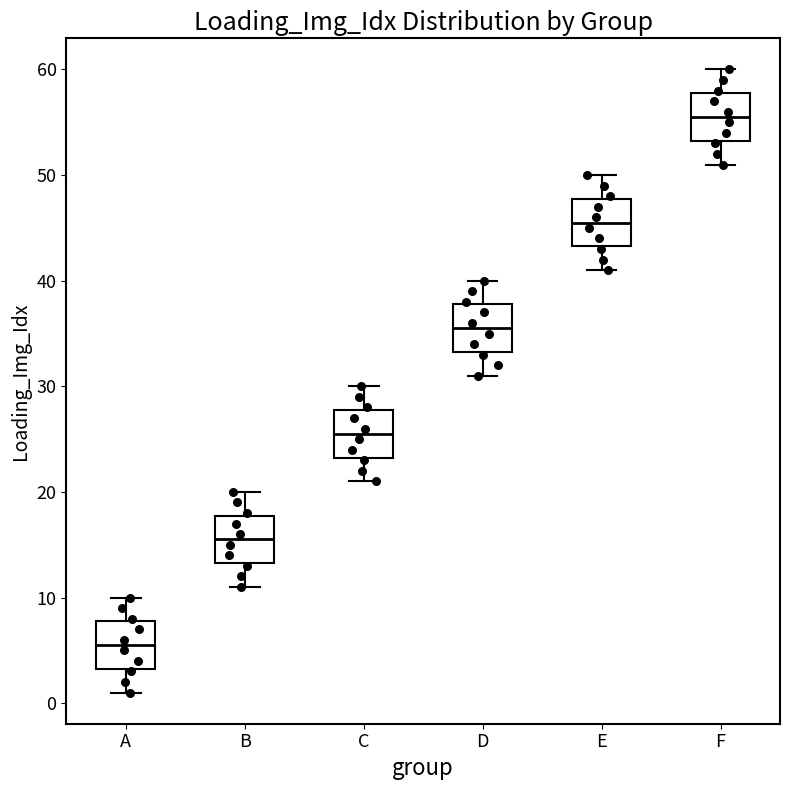

Reading left to right, read every box against the y-axis: the position of its median line, the range the box covers, and the ends of its whiskers. The values are not printed on the chart, so give them approximately, as read against the axis.

A: median 6, box 3 to 8, whiskers 1 to 10
B: median 16, box 13 to 18, whiskers 11 to 20
C: median 26, box 23 to 28, whiskers 21 to 30
D: median 36, box 33 to 38, whiskers 31 to 40
E: median 46, box 43 to 48, whiskers 41 to 50
F: median 56, box 53 to 58, whiskers 51 to 60